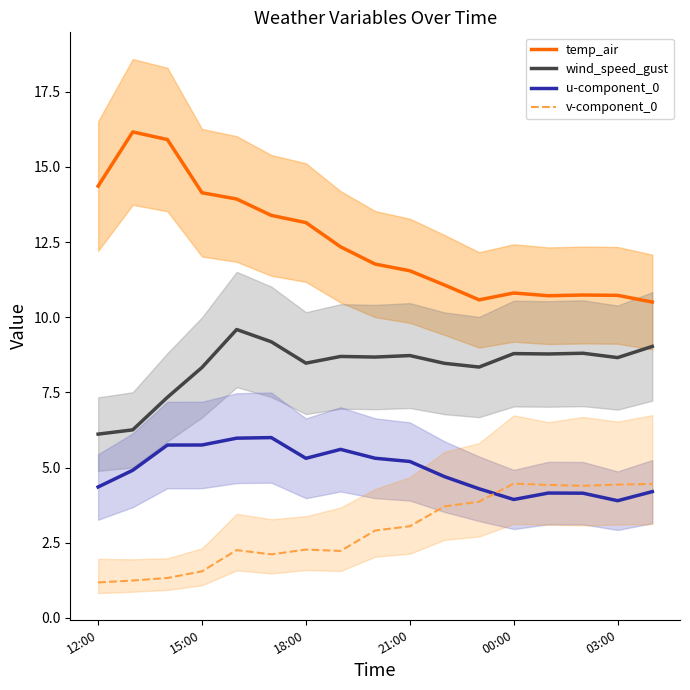

What is the approximate value of wind_speed_gust at 10?

8.5